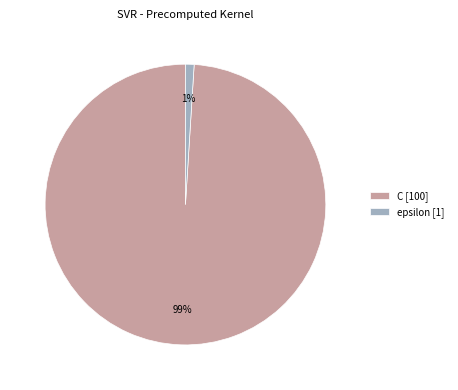

The C slice represents 99% of the pie. True or false?

True